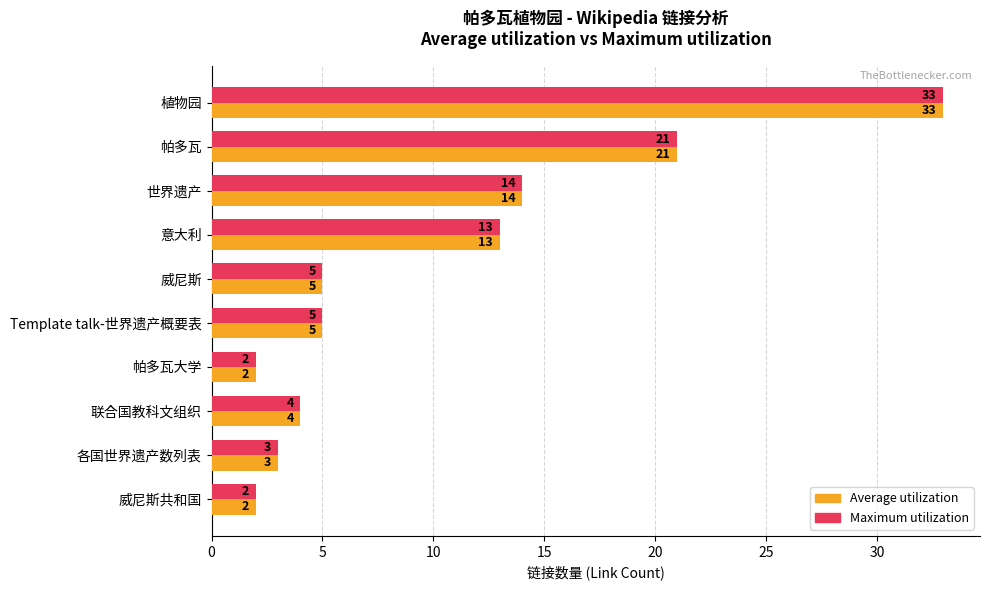

What is the difference between the Average utilization values at 威尼斯 and 世界遗产?

9